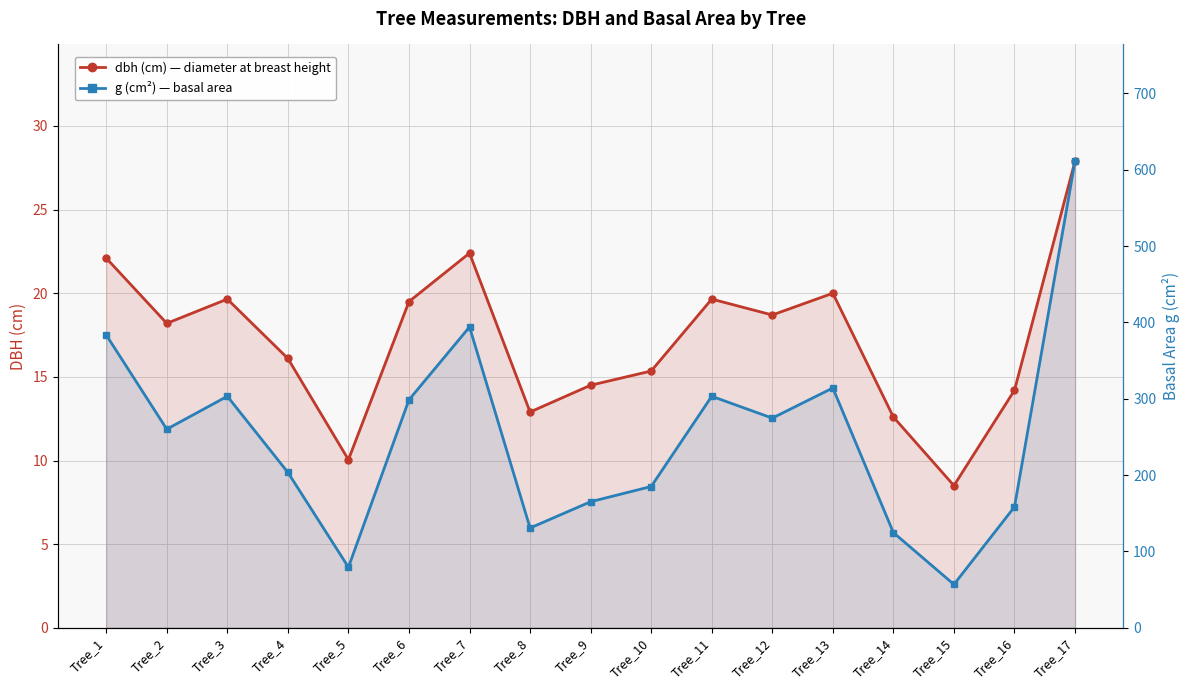

What is the average value of the g (cm²) series?

249.8